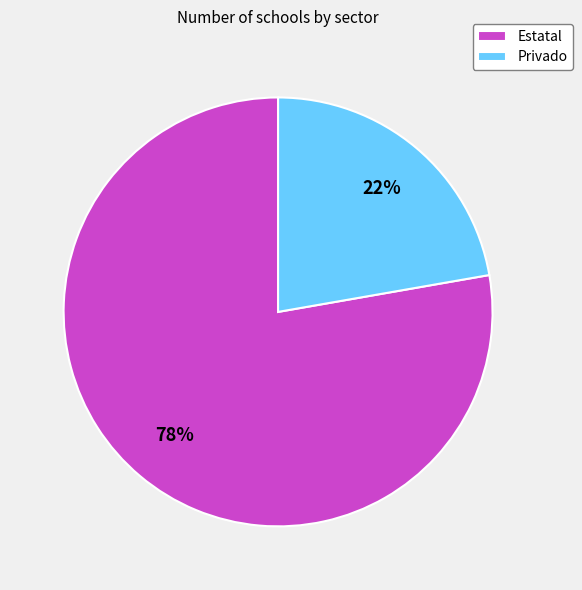

Does Privado represent more than half of the total?

No